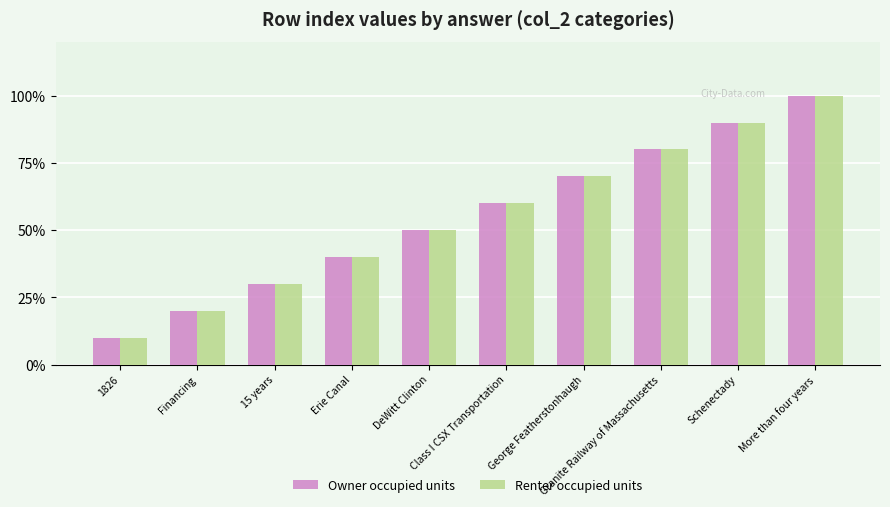

Is it true that Renter occupied units equals 40 at Erie Canal?

True